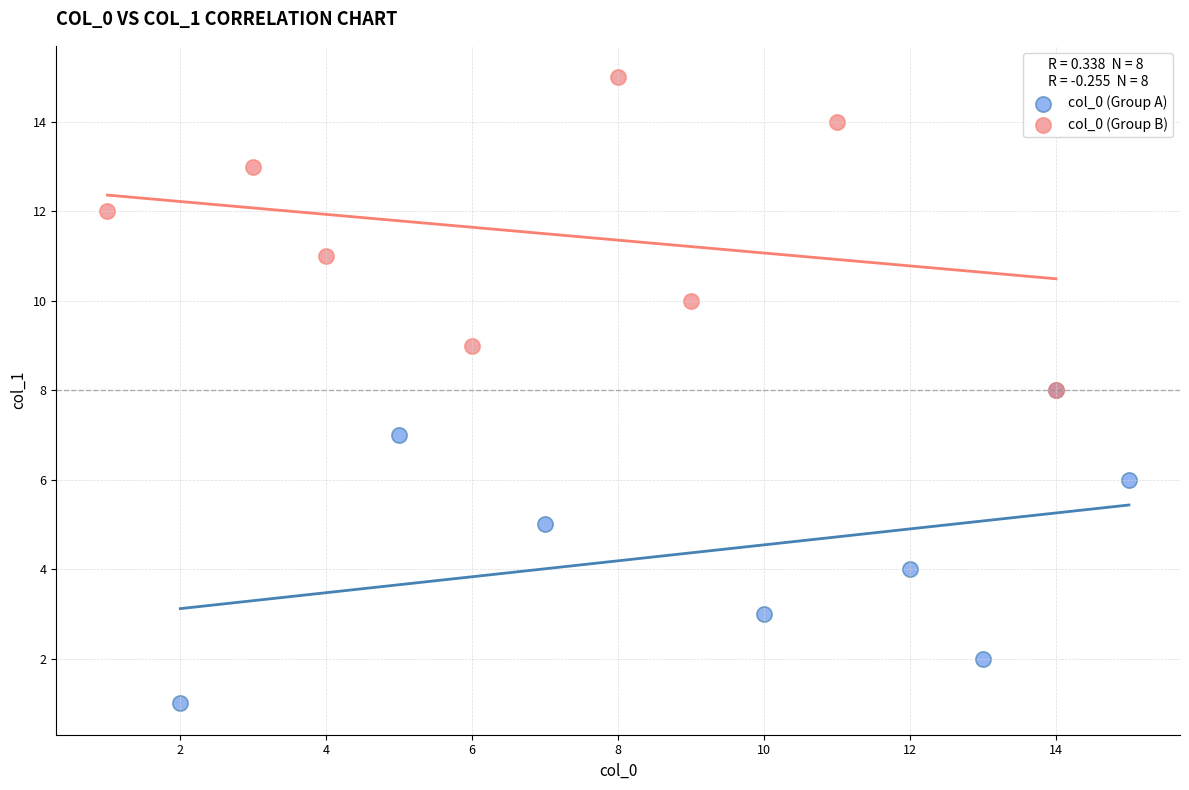

What are all the series names shown in the legend?

col_0 (Group A), col_0 (Group B)